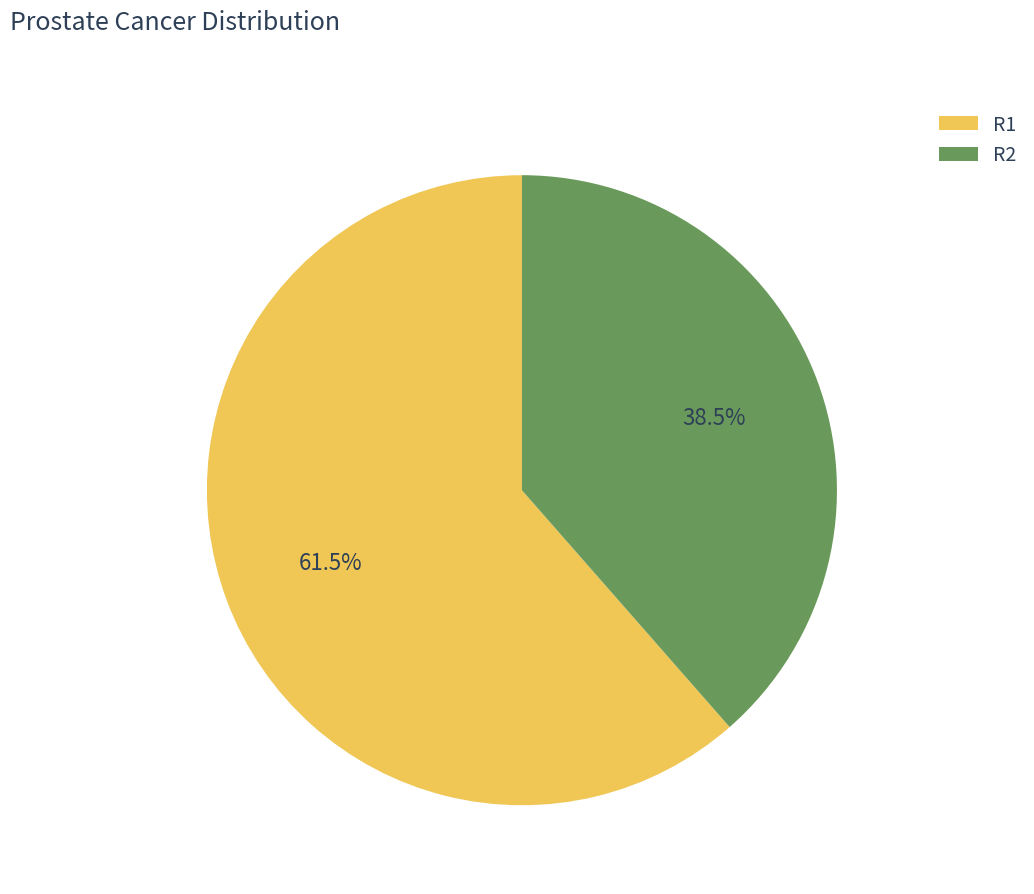

What is the largest slice in the pie chart?

R1